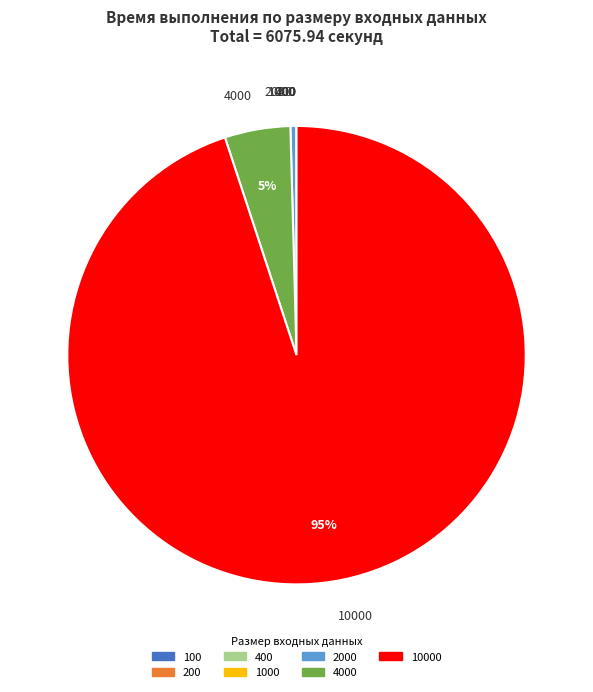

Does any single category account for the majority?

Yes